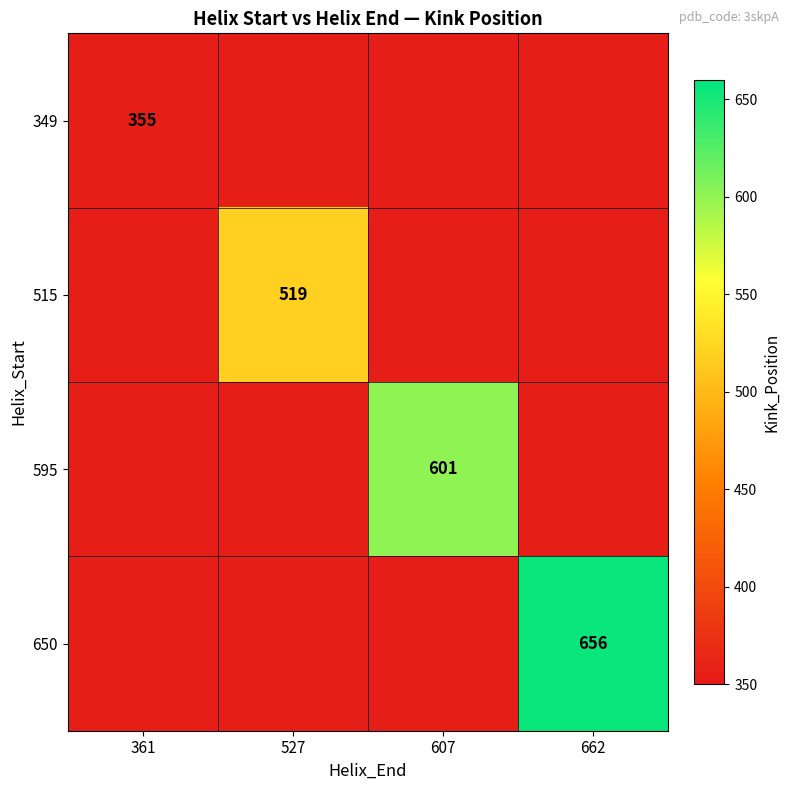

Is the value of 650 at 662 greater than the value of 349 at 361?

Yes